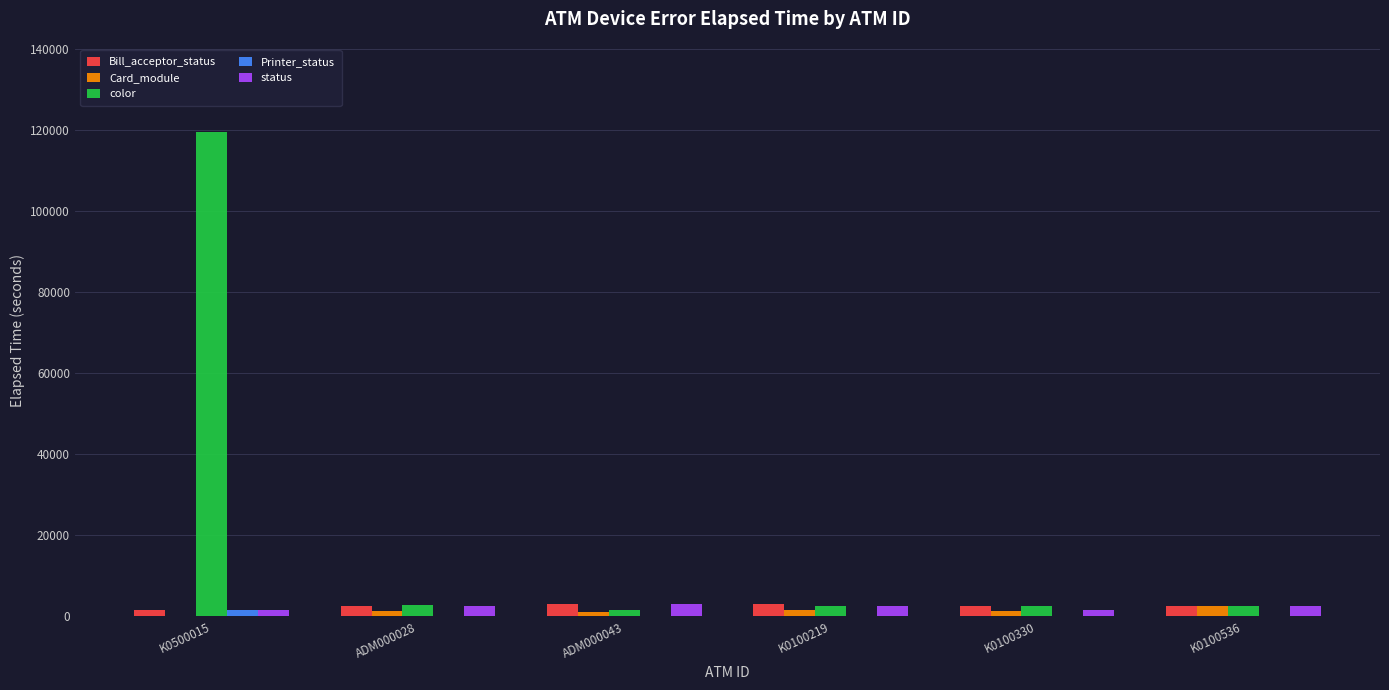

How many groups of bars are there?

6